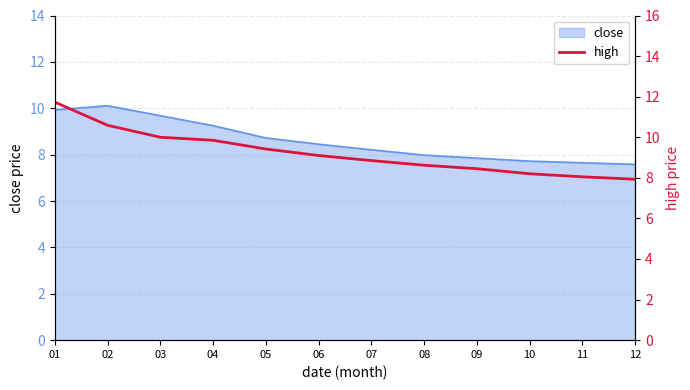

What is the maximum value shown in the chart?

11.7